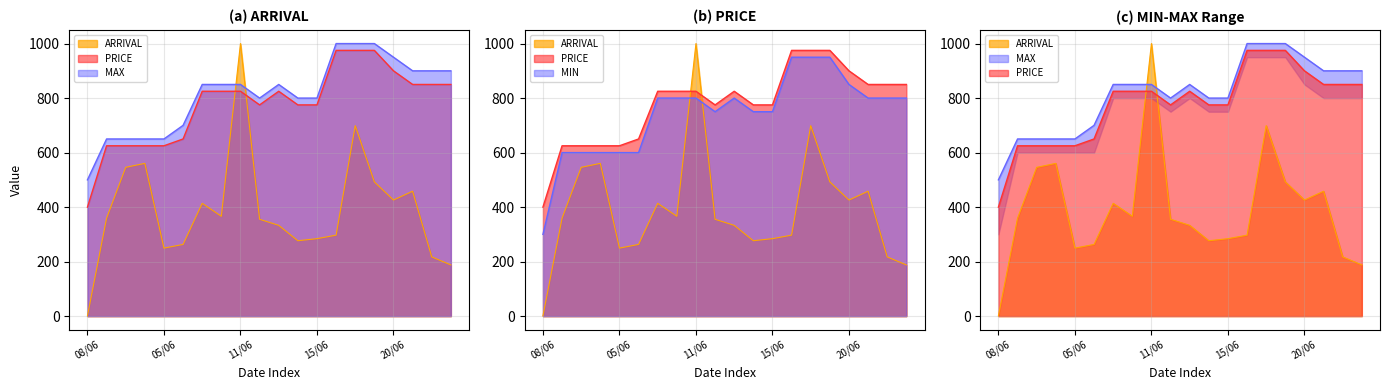

True or false: ARRIVAL has a value of 492.5 at 19/06.

True